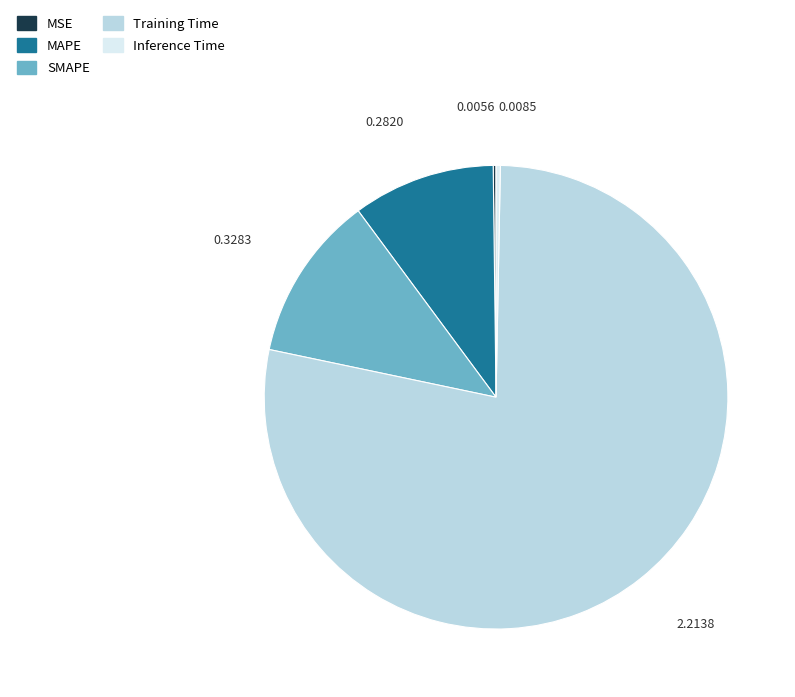

Which has a higher value, Inference Time or SMAPE?

SMAPE